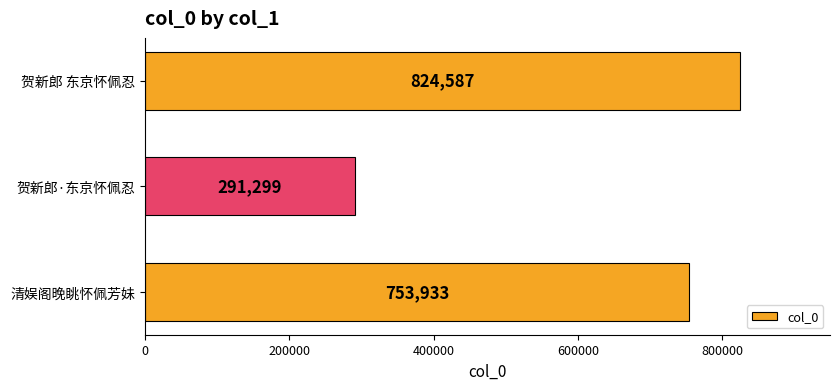

At which category does the chart reach its peak across all series?

贺新郎 东京怀佩忍